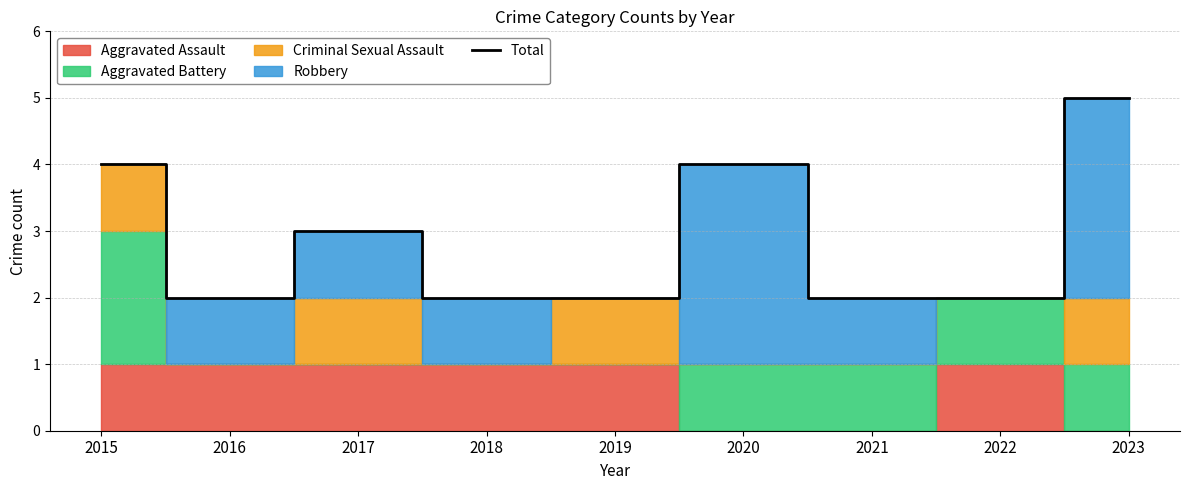

What is the difference between the values at 2015 and 2016?

2